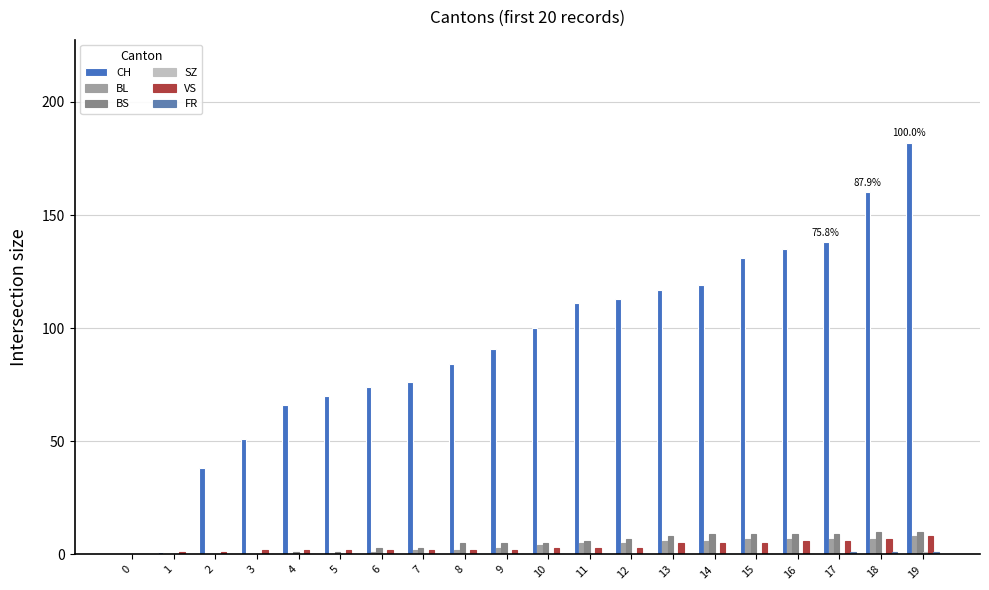

Count the number of categories in the chart.

20